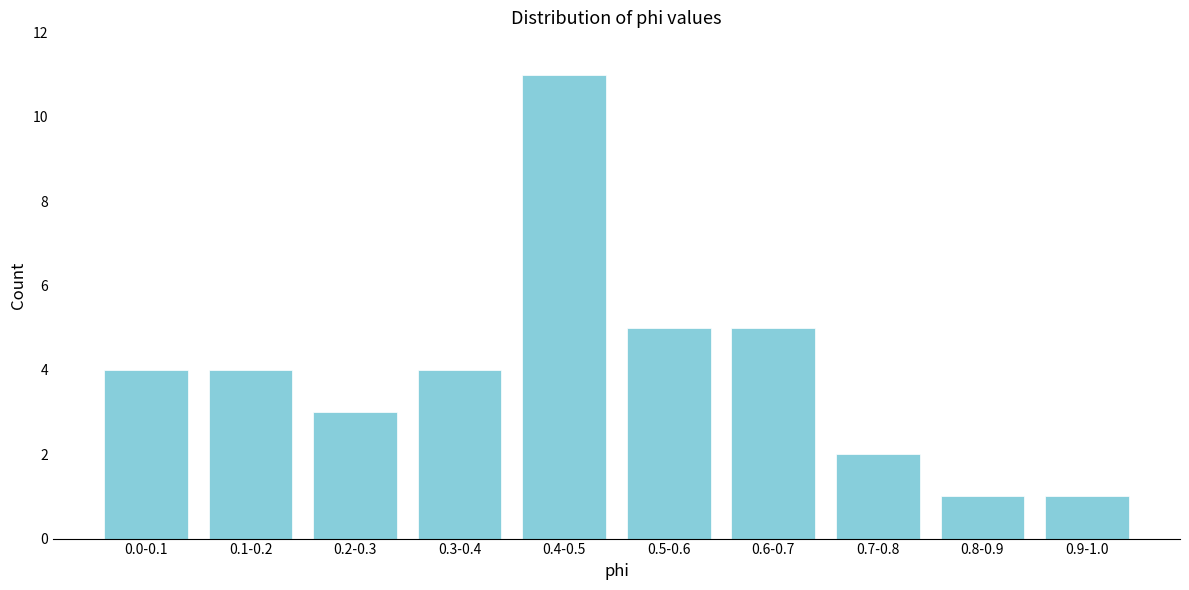

Reading left to right, what are all the values shown in this chart?

4	4	3	4	11	5	5	2	1	1